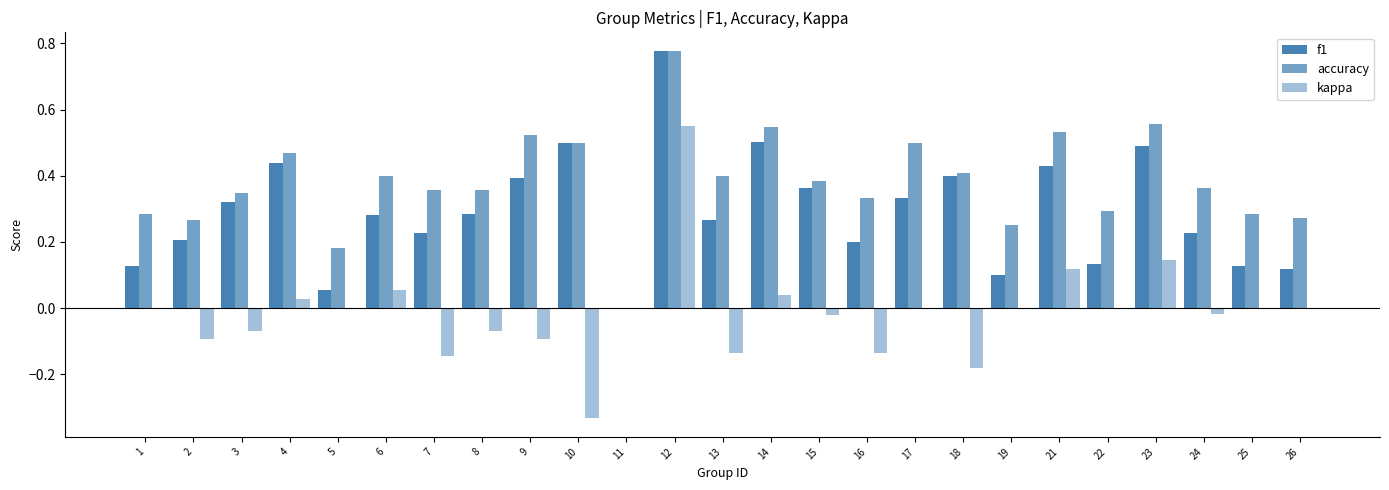

What is the minimum value for kappa?

-0.3